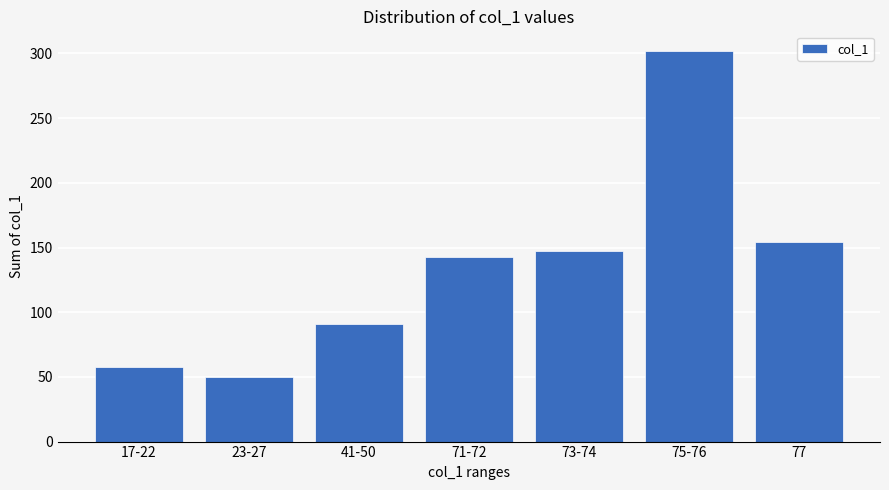

Rank the categories by value from highest to lowest.

75-76, 77, 73-74, 71-72, 41-50, 17-22, 23-27